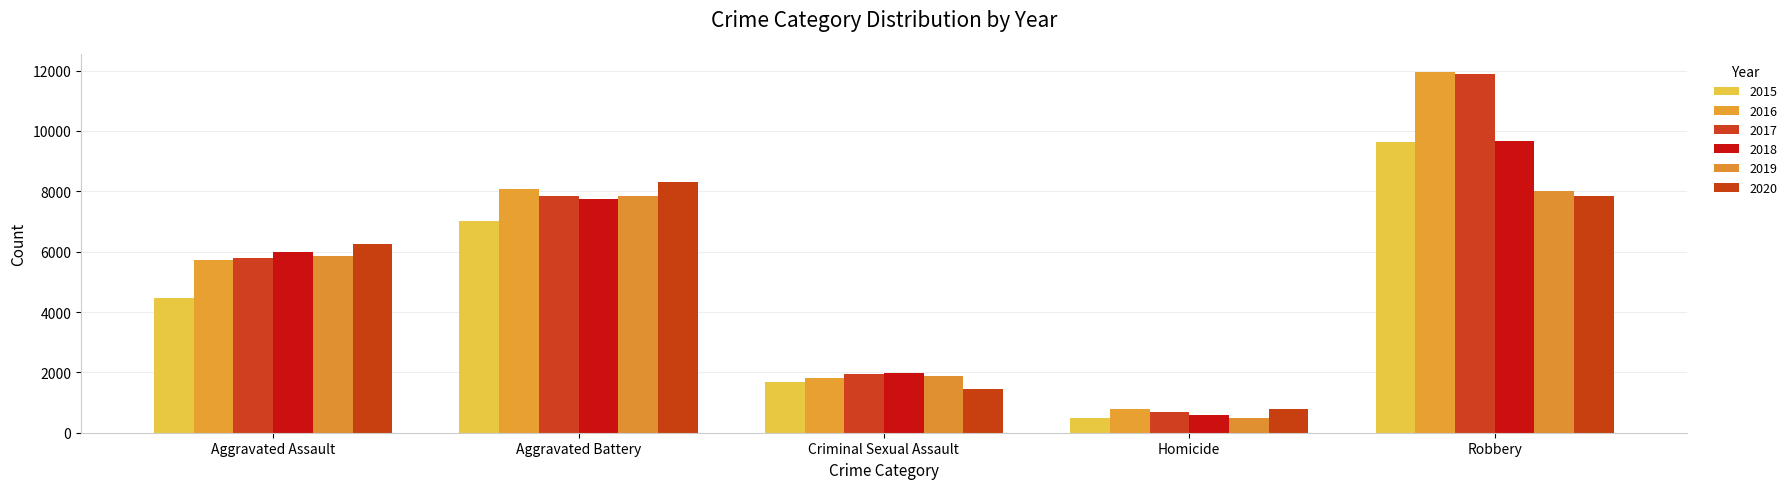

Is the value of 2017 at Aggravated Assault greater than the value of 2020 at Homicide?

Yes